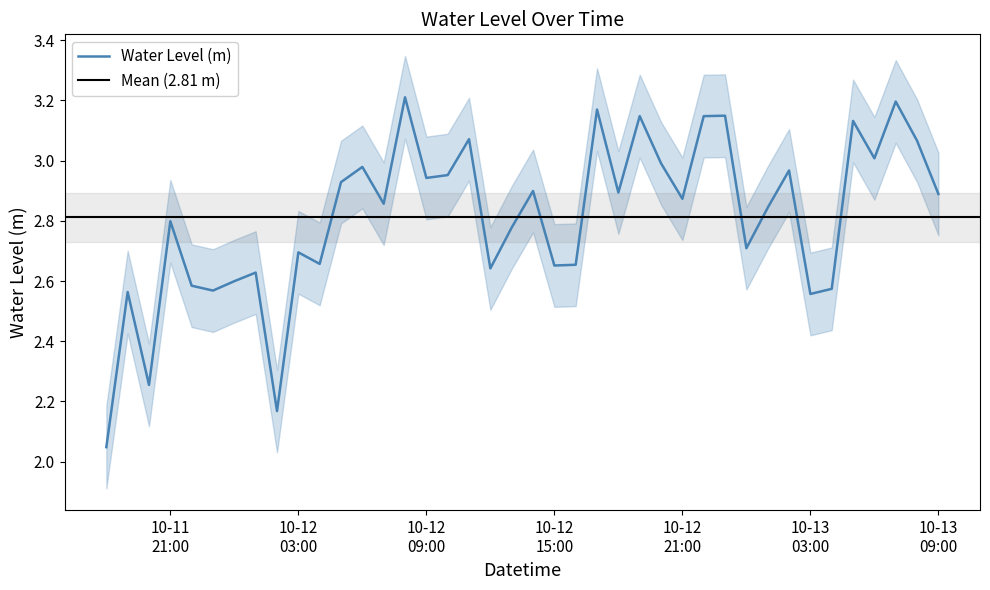

Reading right to left, what are all the values shown in this chart?

2.9	3.1	3.2	3.0	3.1	2.6	2.6	3.0	2.8	2.7	3.1	3.1	2.9	3.0	3.1	2.9	3.2	2.7	2.7	2.9	2.8	2.6	3.1	3.0	2.9	3.2	2.9	3.0	2.9	2.7	2.7	2.2	2.6	2.6	2.6	2.6	2.8	2.3	2.6	2.0